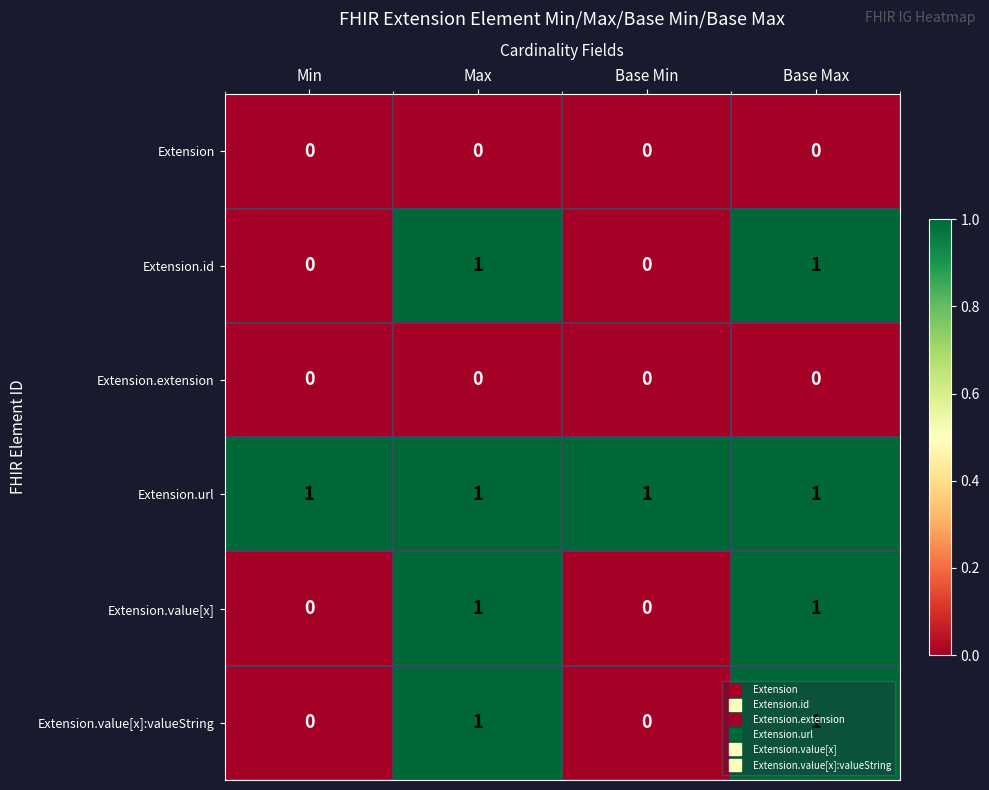

Is it true that Extension.value[x] equals 1 at Max?

True